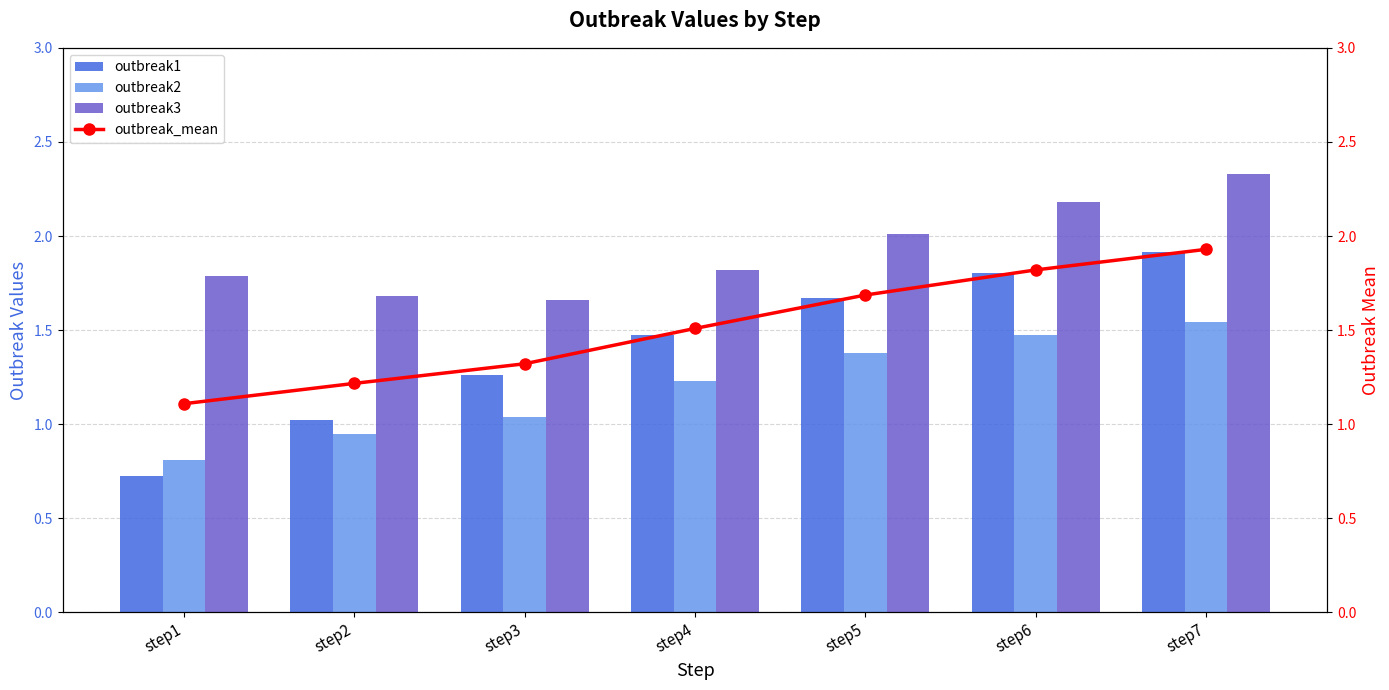

Reading right to left, transcribe all the data shown in this chart.

outbreak1: 1.9	1.8	1.7	1.5	1.3	1.0	0.7
outbreak2: 1.5	1.5	1.4	1.2	1.0	0.9	0.8
outbreak3: 2.3	2.2	2.0	1.8	1.7	1.7	1.8
outbreak_mean: 1.9	1.8	1.7	1.5	1.3	1.2	1.1